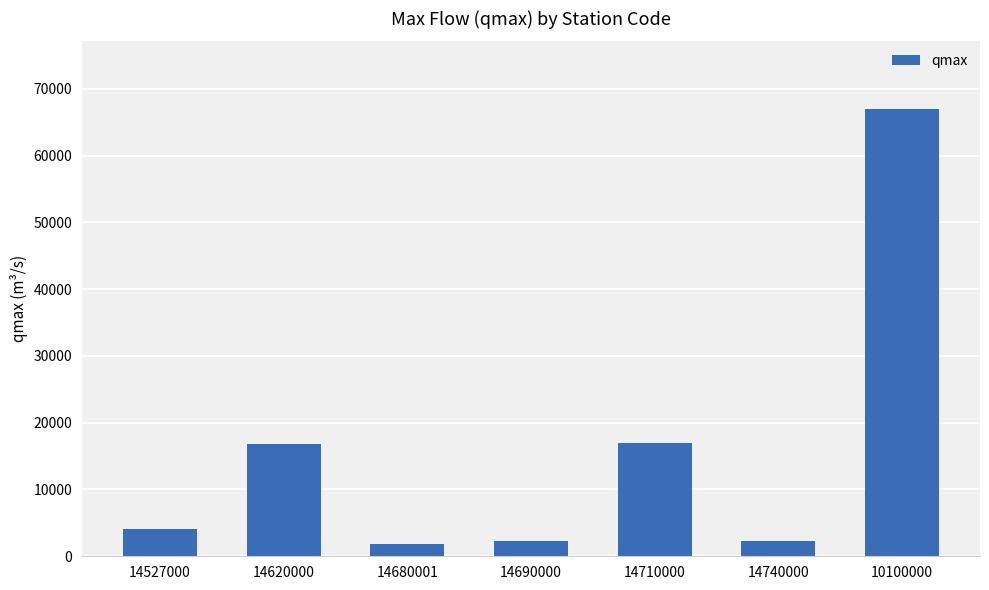

What is the greatest value displayed?

67040.4